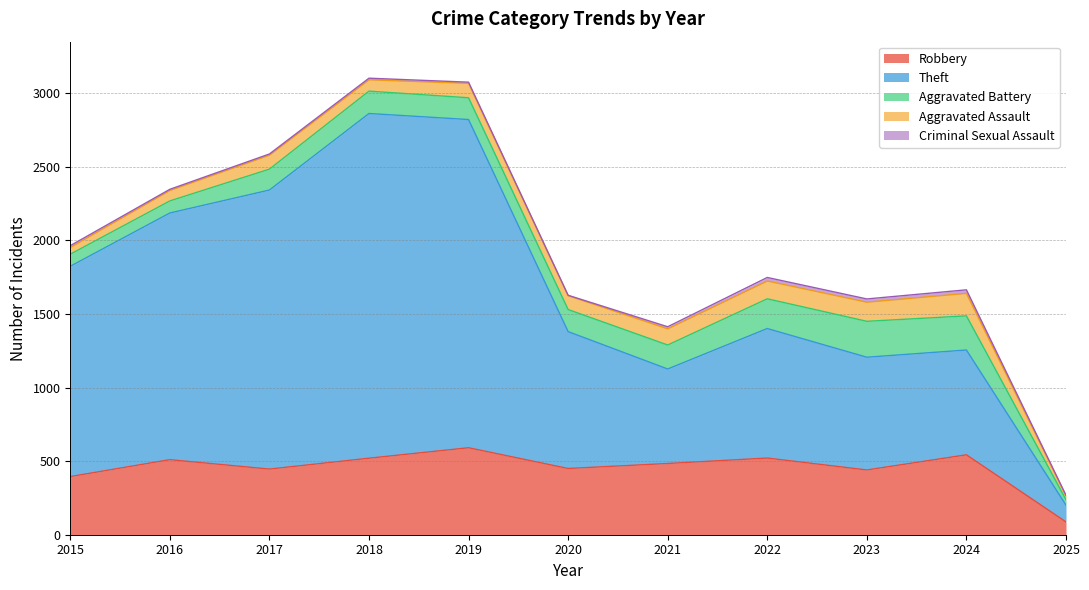

At which label does Criminal Sexual Assault reach its minimum?

2020